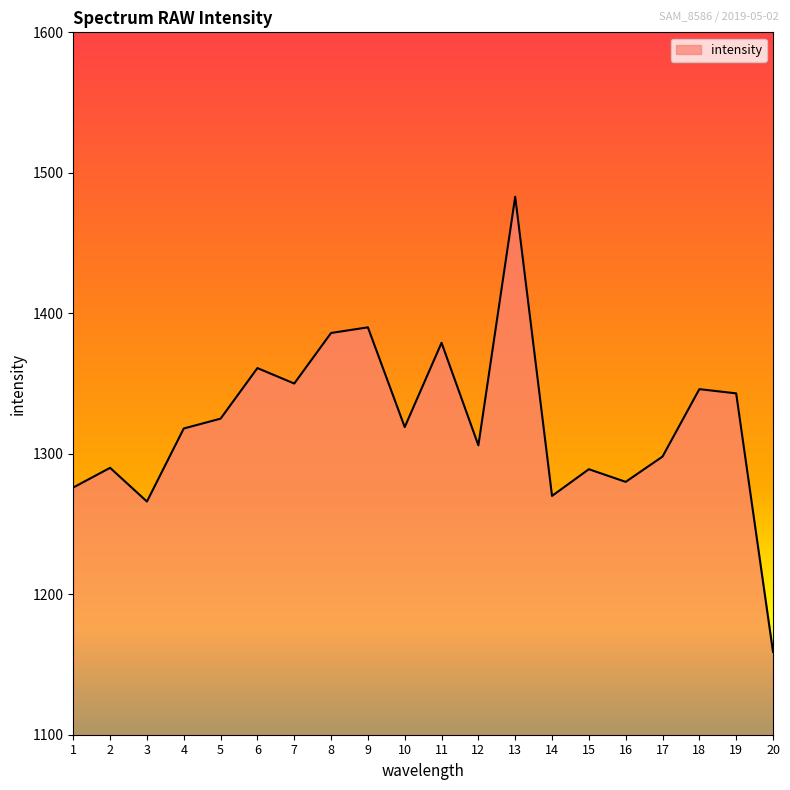

What is the greatest value displayed?

1483